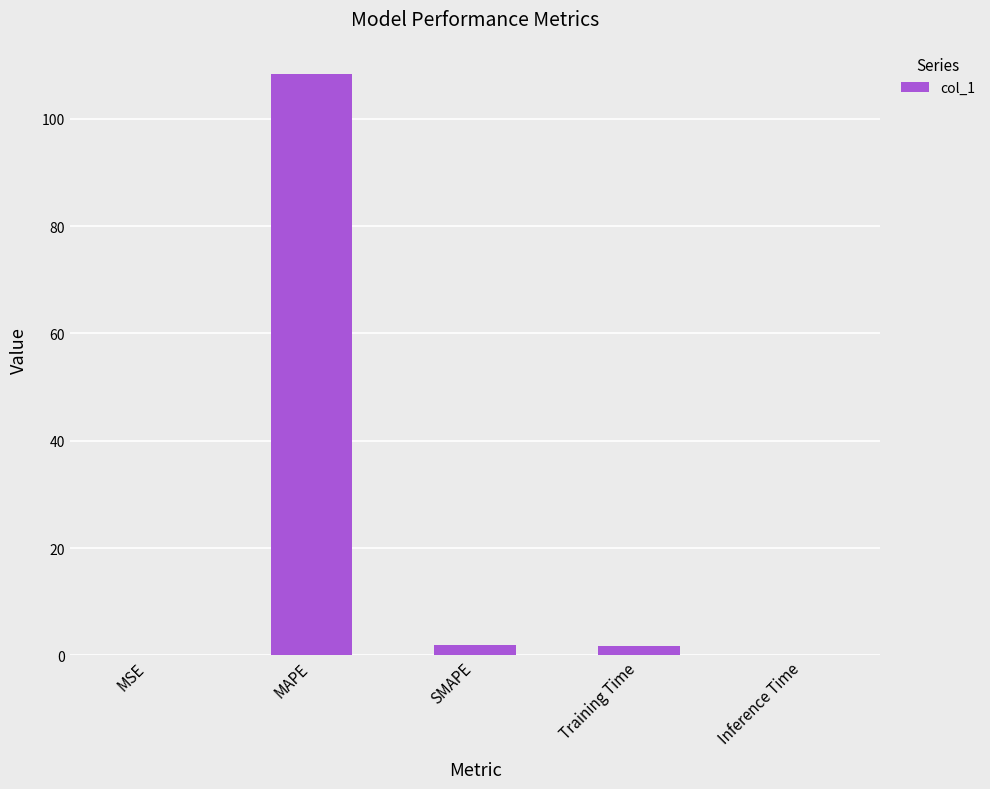

The chart shows a value of 185.0 at MAPE. True or false?

False